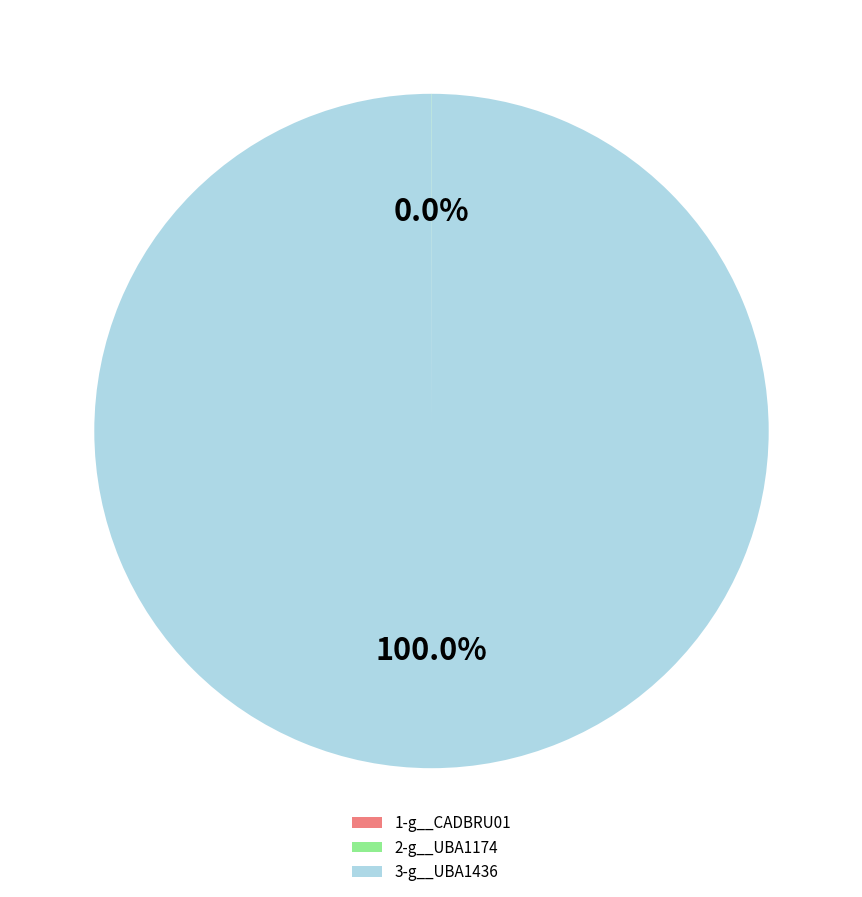

What is the majority slice?

3-g__UBA1436